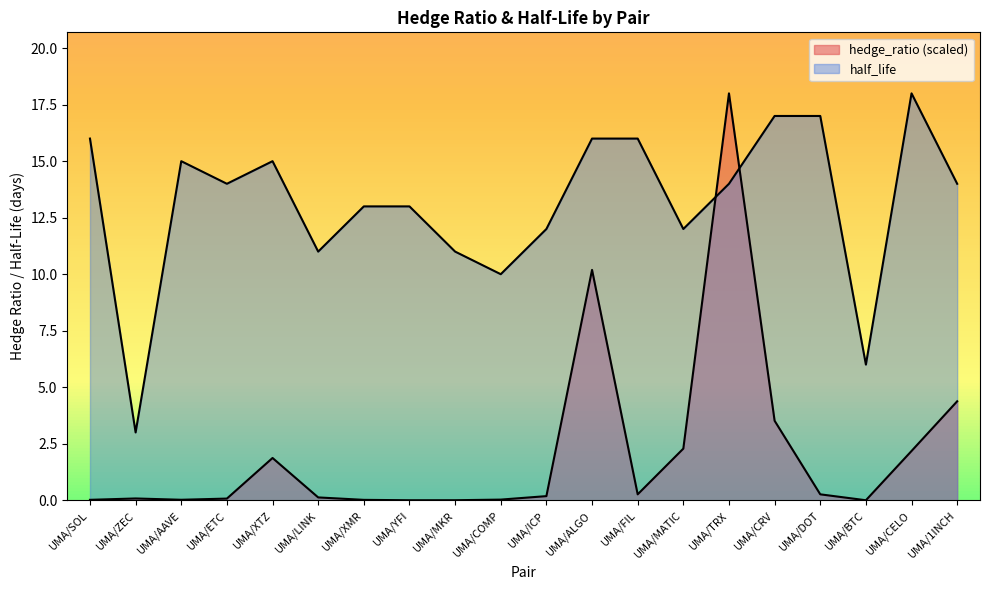

What are all the series names shown in the legend?

hedge_ratio, half_life